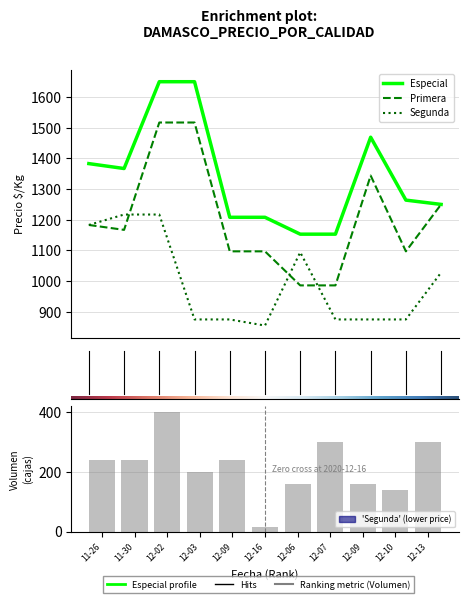

What is the spread (max minus min) of values at 2021-12-09?

594